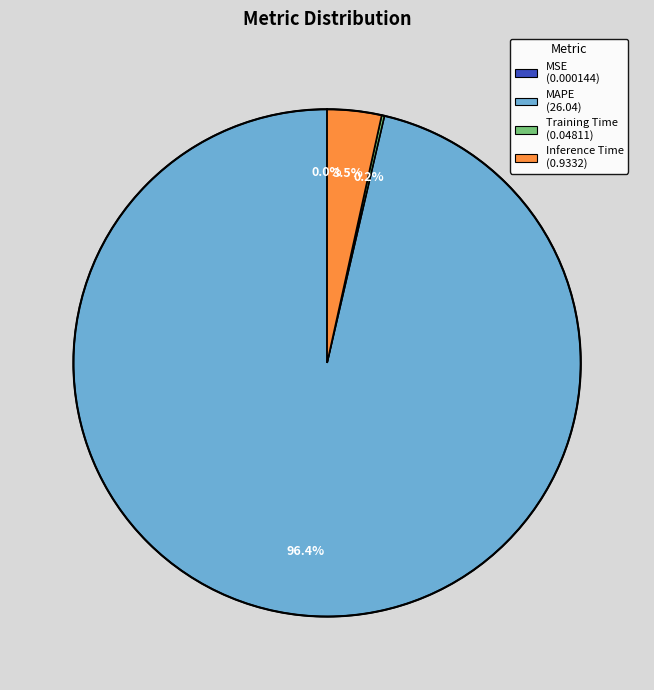

To the nearest percent, what is the difference between the Inference Time and MAPE slice percentages?

93%